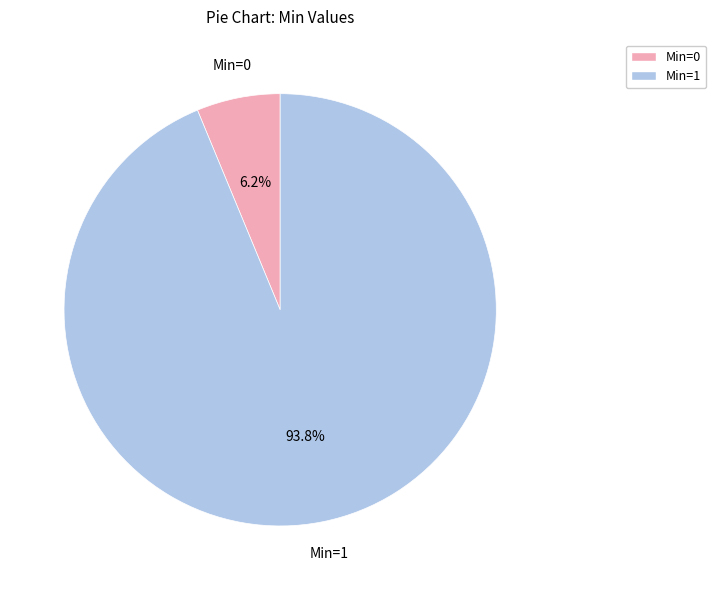

How many segments does this pie chart have?

2